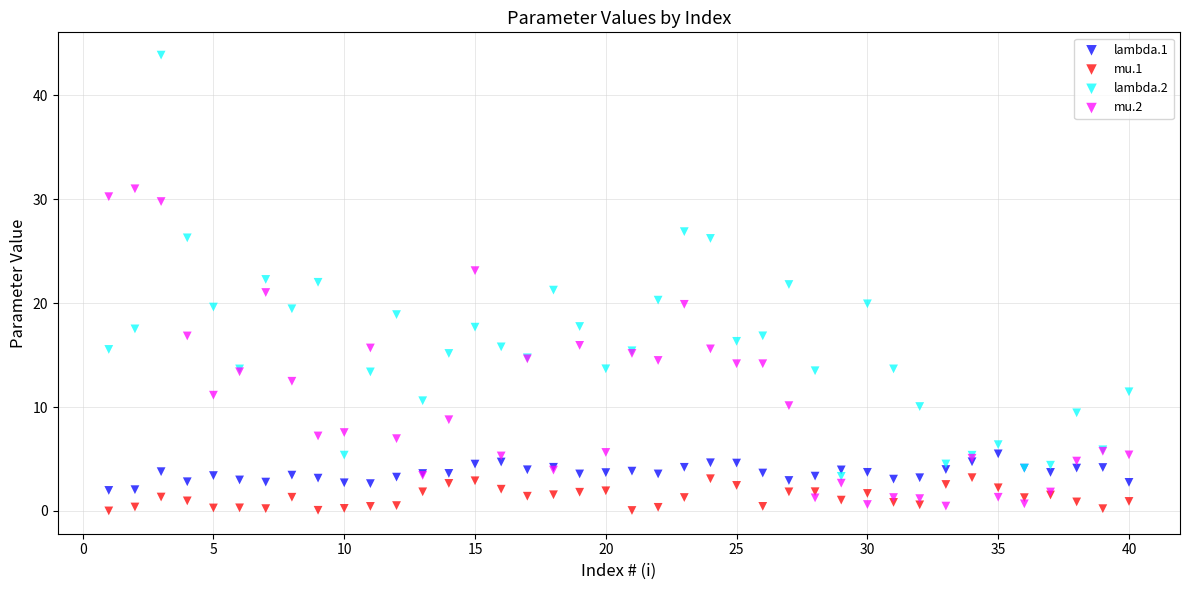

Which series reaches the maximum Y coordinate?

lambda.2